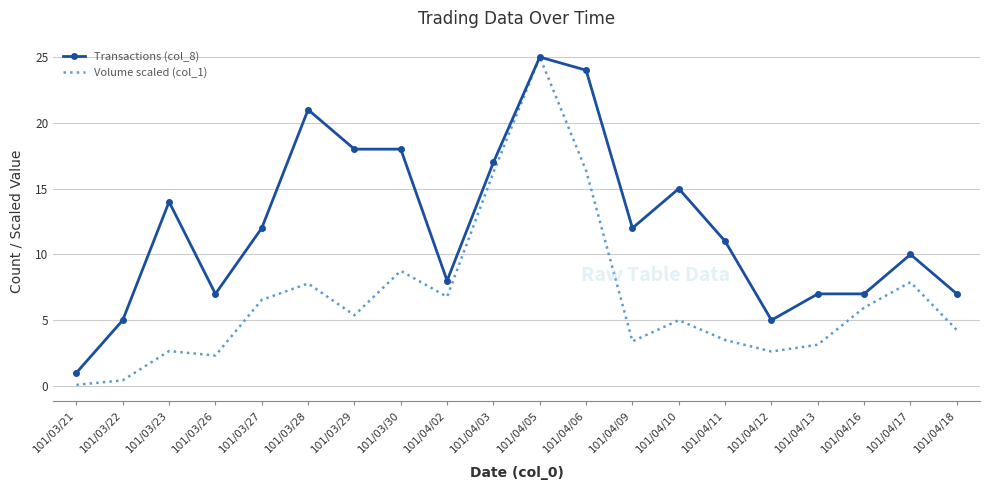

What is the minimum value for Volume scaled (col_1)?

0.1